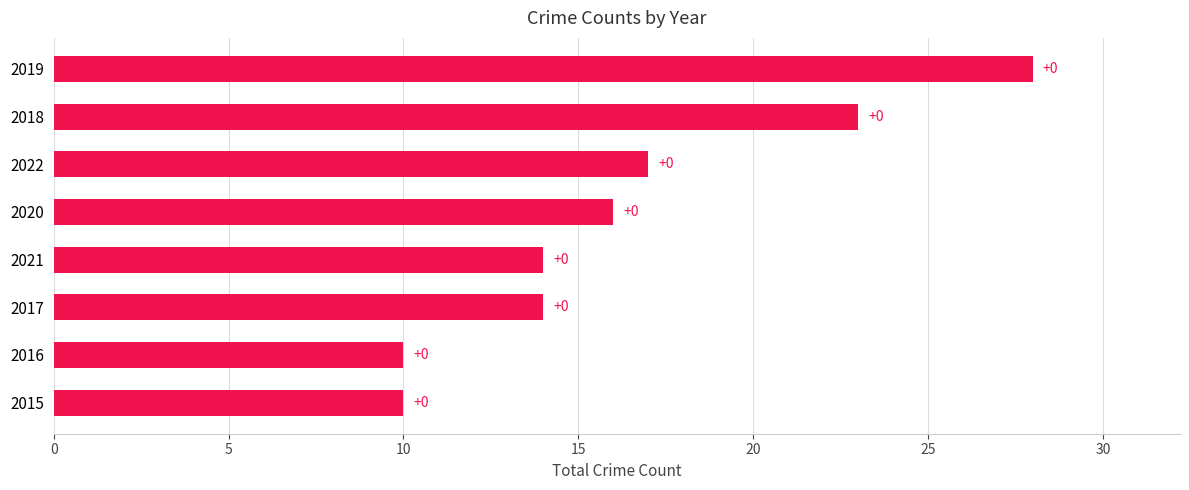

Does the chart contain any negative values?

No